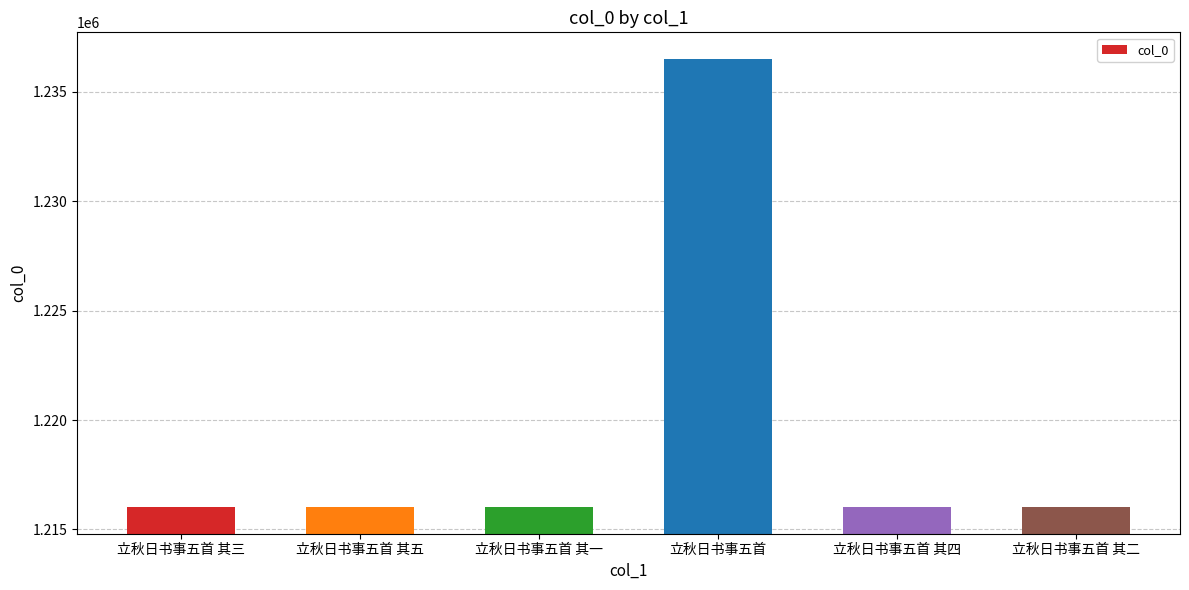

True or false: the data shows 1216022 at 立秋日书事五首 其三.

True